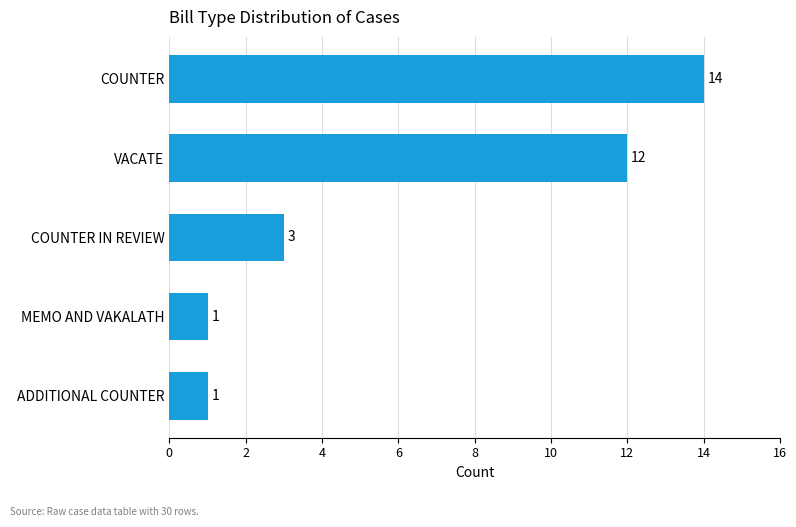

Which has a higher value, ADDITIONAL COUNTER or VACATE?

VACATE